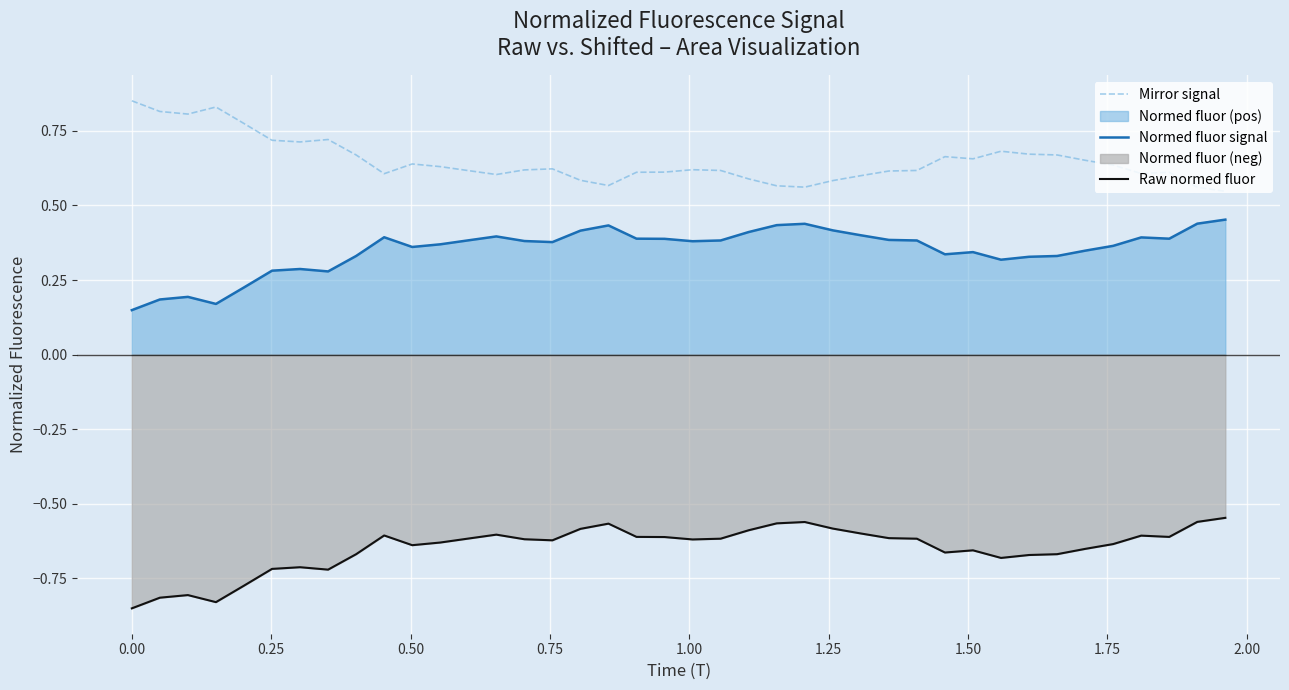

List the series in order of their peak value, highest first.

Mirror signal, Normed fluor signal, Raw normed fluor